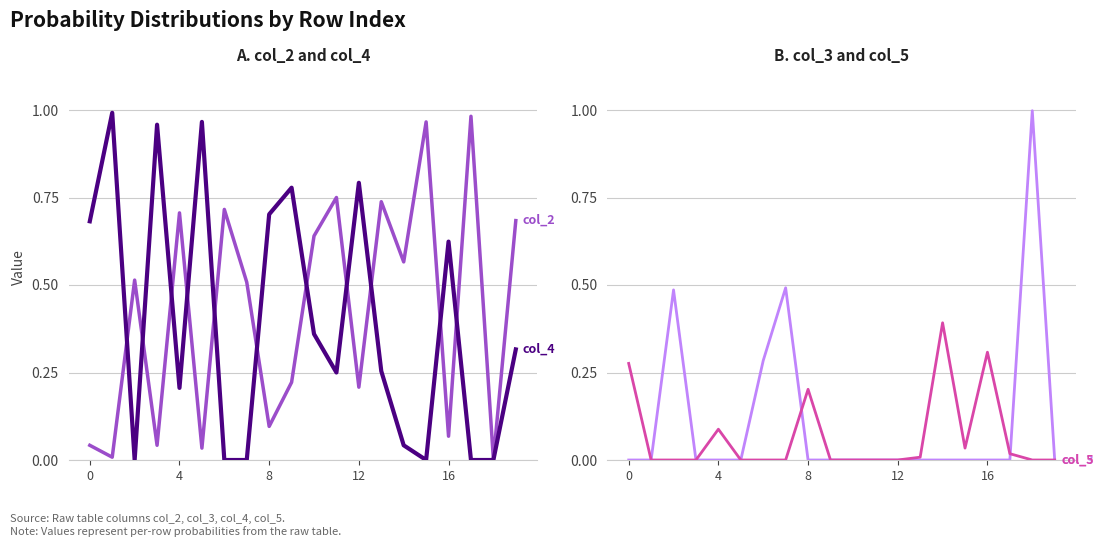

In col_4, how many points are higher than both neighbors (excluding endpoints)?

6